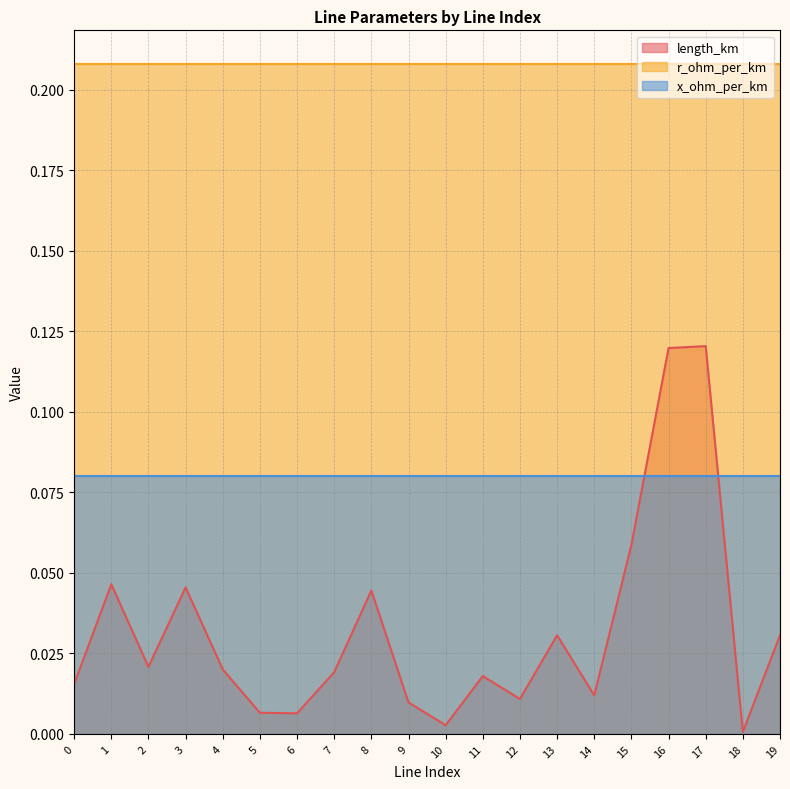

Which category has the lowest value in the length_km series?

18